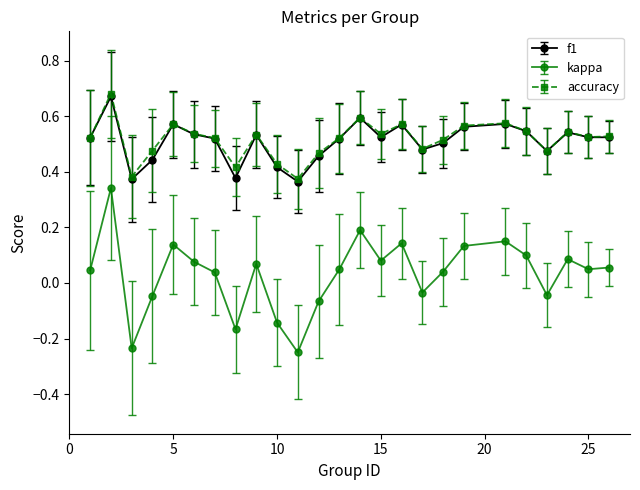

True or false: kappa and accuracy intersect in this chart.

False